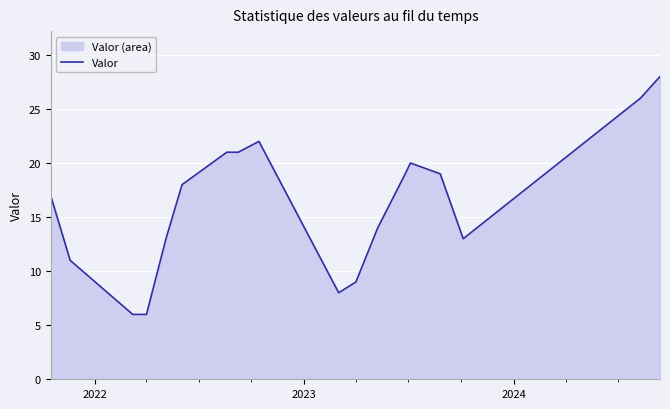

What is the difference between the maximum and minimum values?

22